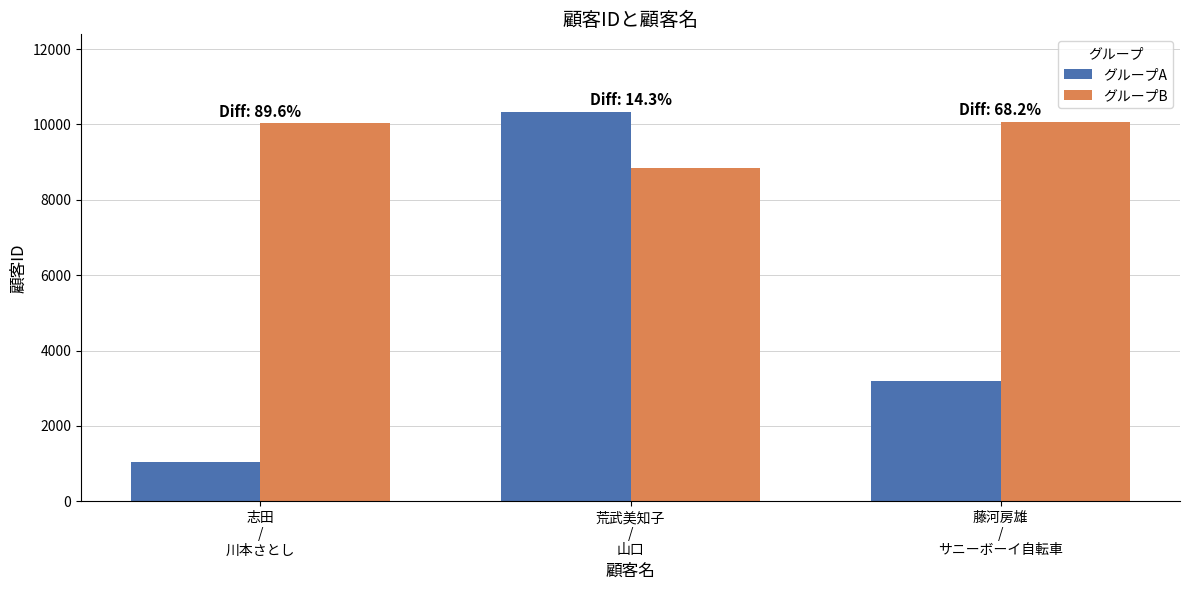

What is the lowest value of the グループB series?

8845